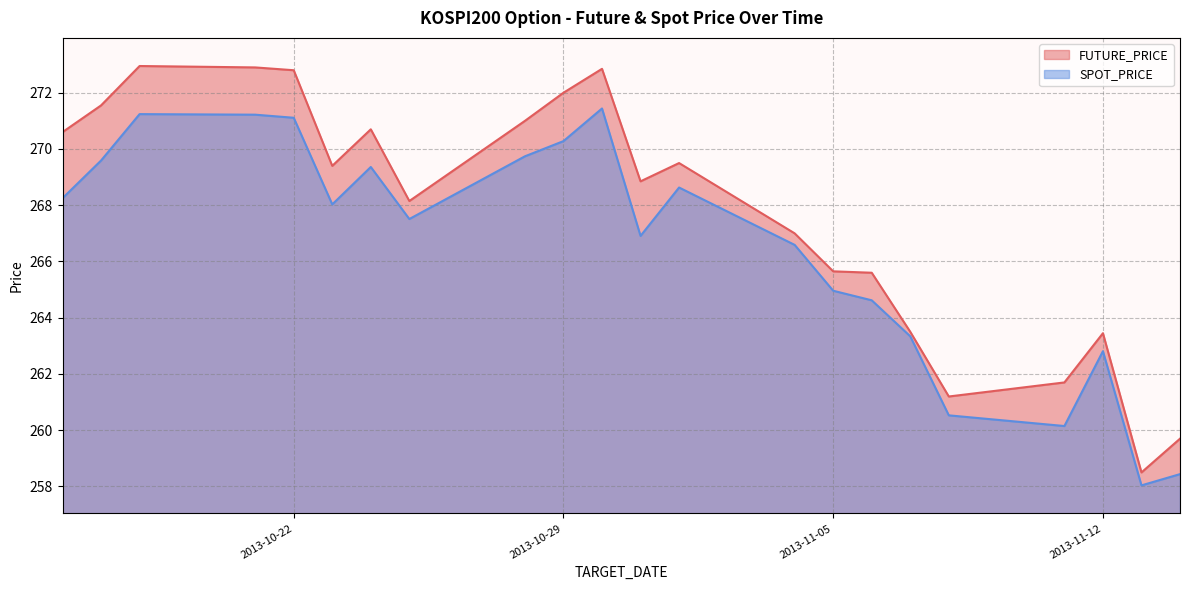

Reading left to right, extract all data points from this chart.

FUTURE_PRICE: 2013-10-16=270.6	2013-10-17=271.6	2013-10-18=272.9	2013-10-21=272.9	2013-10-22=272.8	2013-10-23=269.4	2013-10-24=270.7	2013-10-25=268.1	2013-10-28=271.0	2013-10-29=272.0	2013-10-30=272.9	2013-10-31=268.9	2013-11-01=269.5	2013-11-04=267.0	2013-11-05=265.6	2013-11-06=265.6	2013-11-07=263.5	2013-11-08=261.2	2013-11-11=261.7	2013-11-12=263.4	2013-11-13=258.5	2013-11-14=259.7
SPOT_PRICE: 2013-10-16=268.2	2013-10-17=269.6	2013-10-18=271.2	2013-10-21=271.2	2013-10-22=271.1	2013-10-23=268.0	2013-10-24=269.4	2013-10-25=267.5	2013-10-28=269.7	2013-10-29=270.3	2013-10-30=271.4	2013-10-31=266.9	2013-11-01=268.6	2013-11-04=266.6	2013-11-05=265.0	2013-11-06=264.6	2013-11-07=263.3	2013-11-08=260.5	2013-11-11=260.1	2013-11-12=262.8	2013-11-13=258.0	2013-11-14=258.4